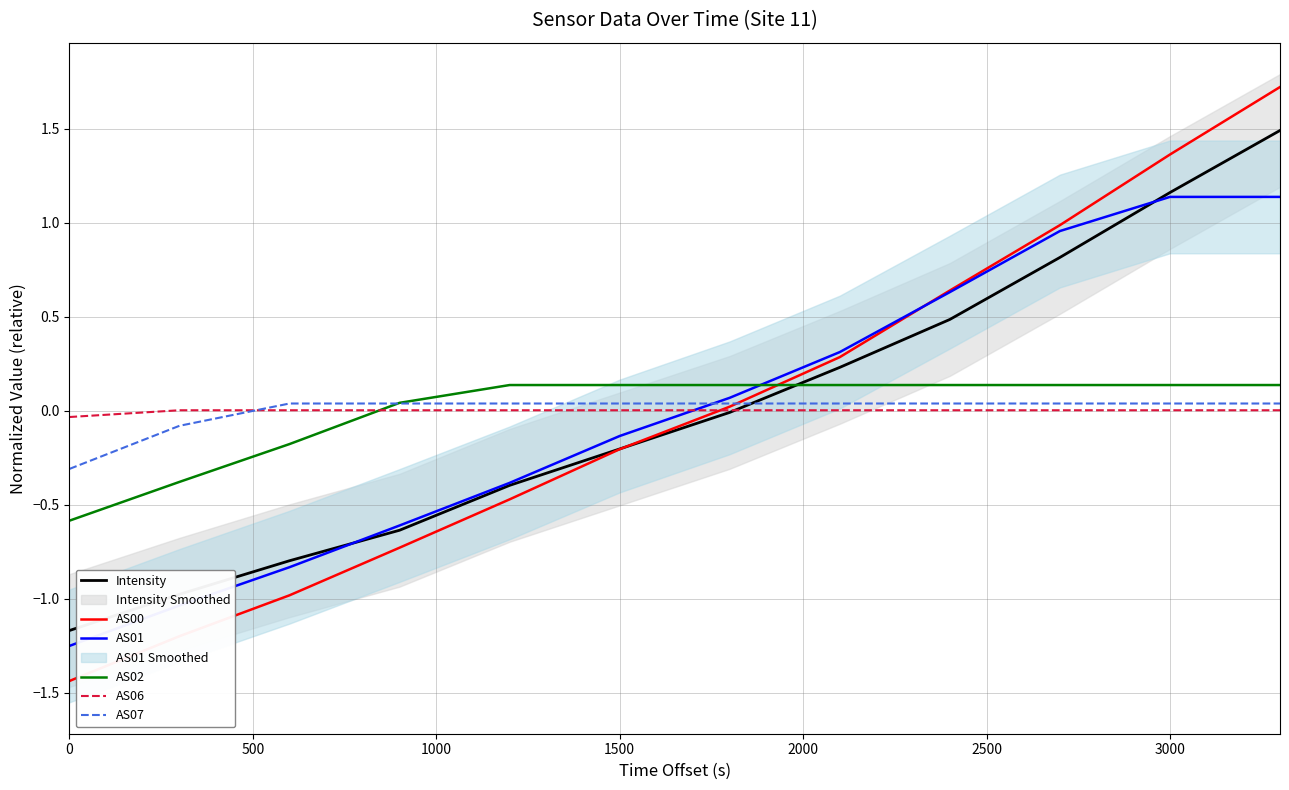

What is the maximum value for Intensity?

1.5